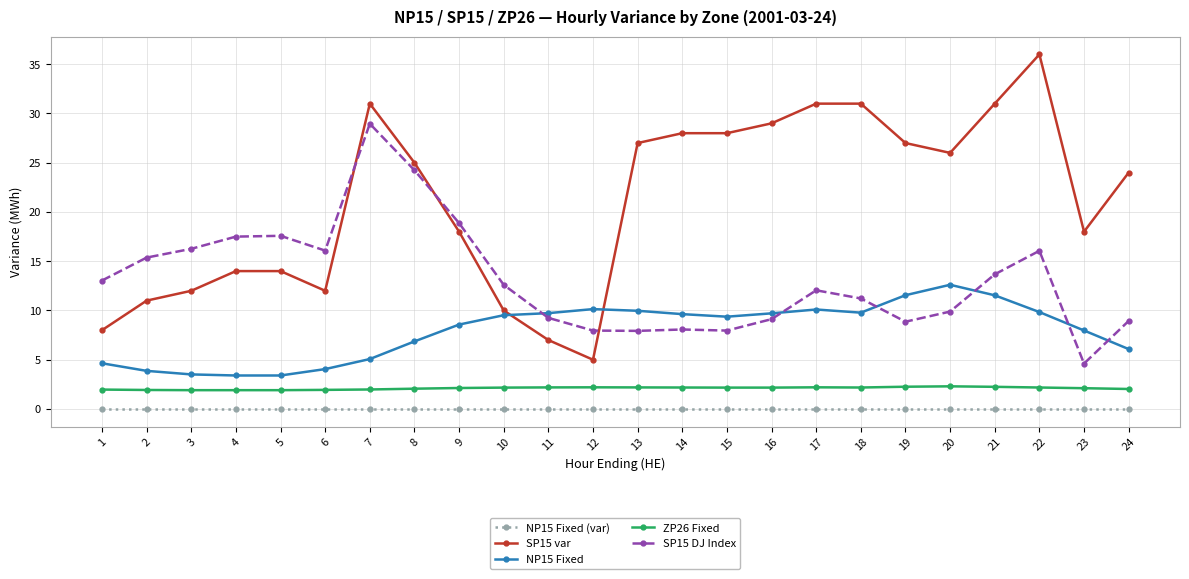

What is the spread (max minus min) of values at 19?

27.0